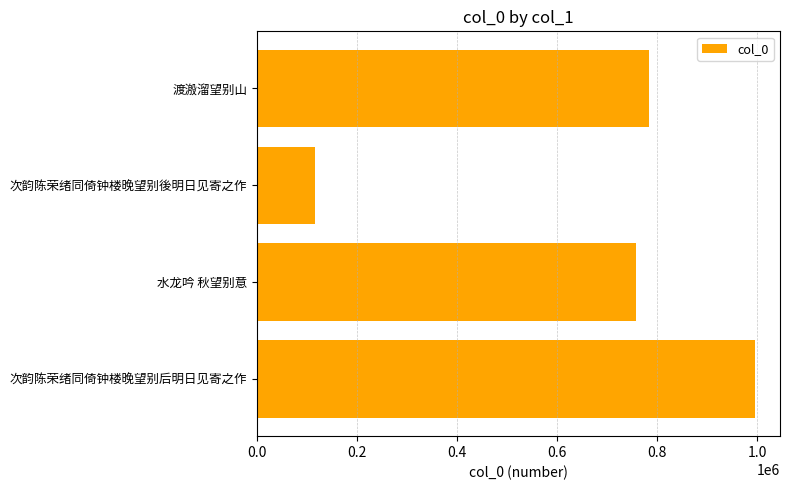

List the labels in order of value, largest first.

次韵陈荣绪同倚钟楼晚望别后明日见寄之作, 渡溵溜望别山, 水龙吟 秋望别意, 次韵陈荣绪同倚钟楼晚望别後明日见寄之作